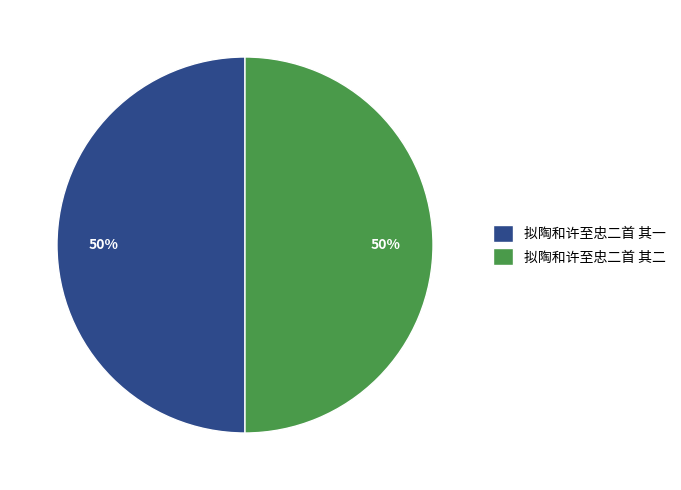

Do 拟陶和许至忠二首 其二 and 拟陶和许至忠二首 其一 together represent more than half of the pie?

Yes